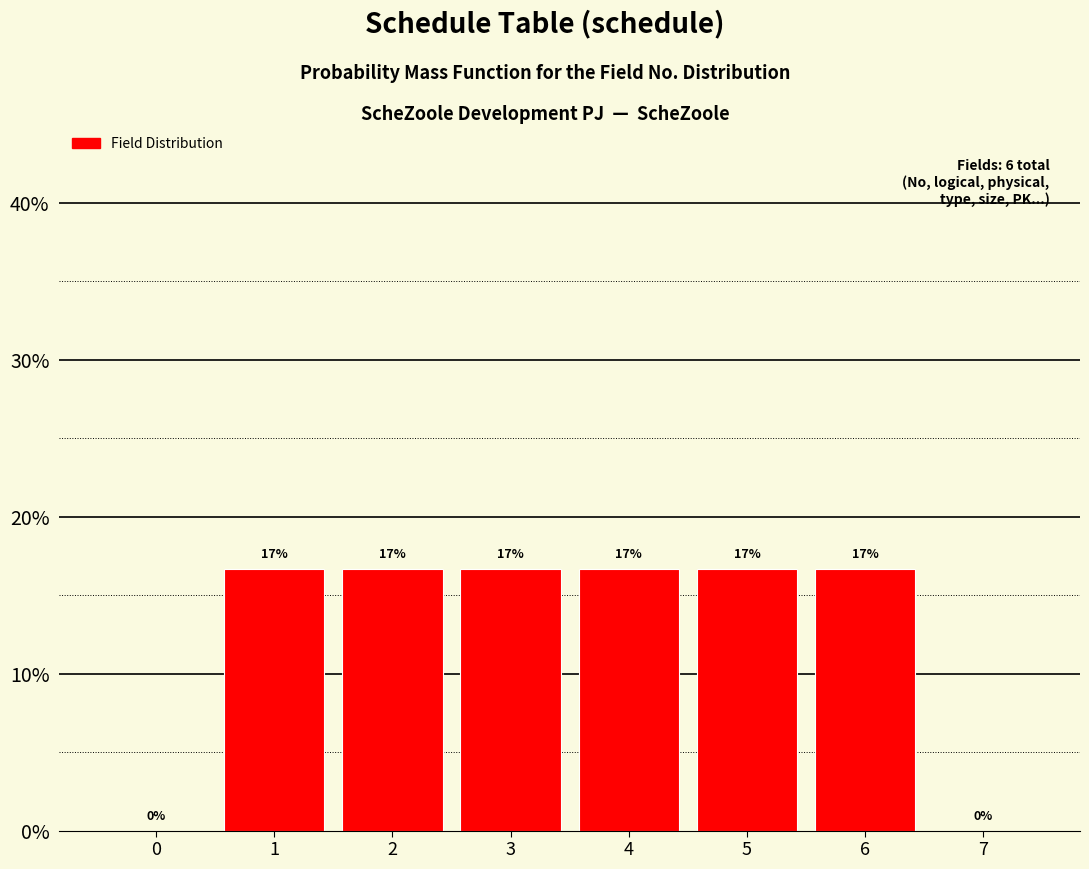

Are the bars horizontal?

No